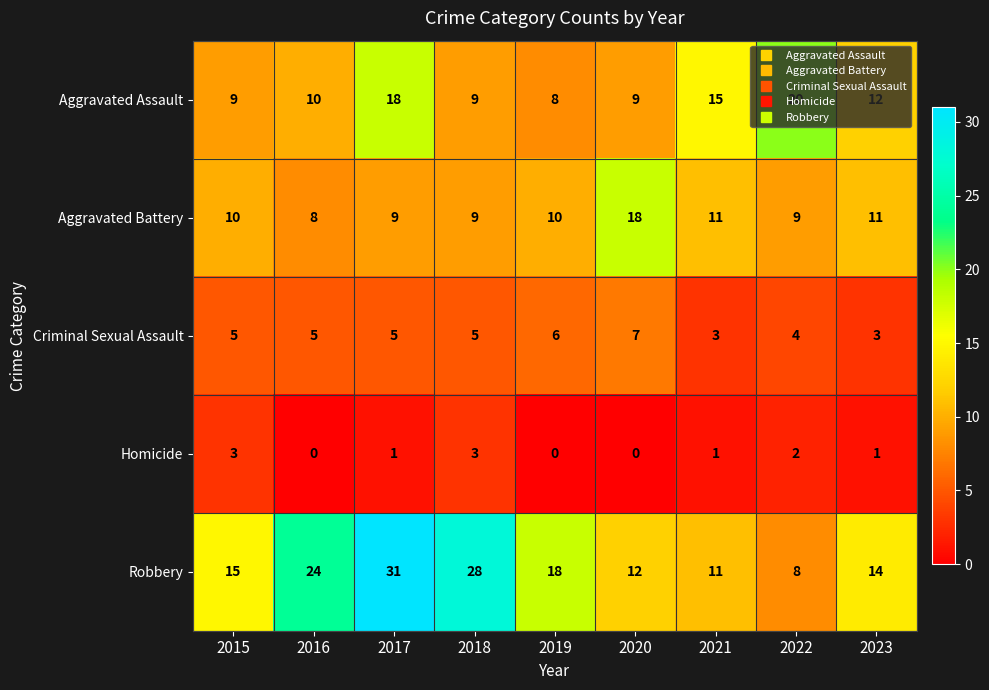

Count the Criminal Sexual Assault values in the range 4 to 5.

5